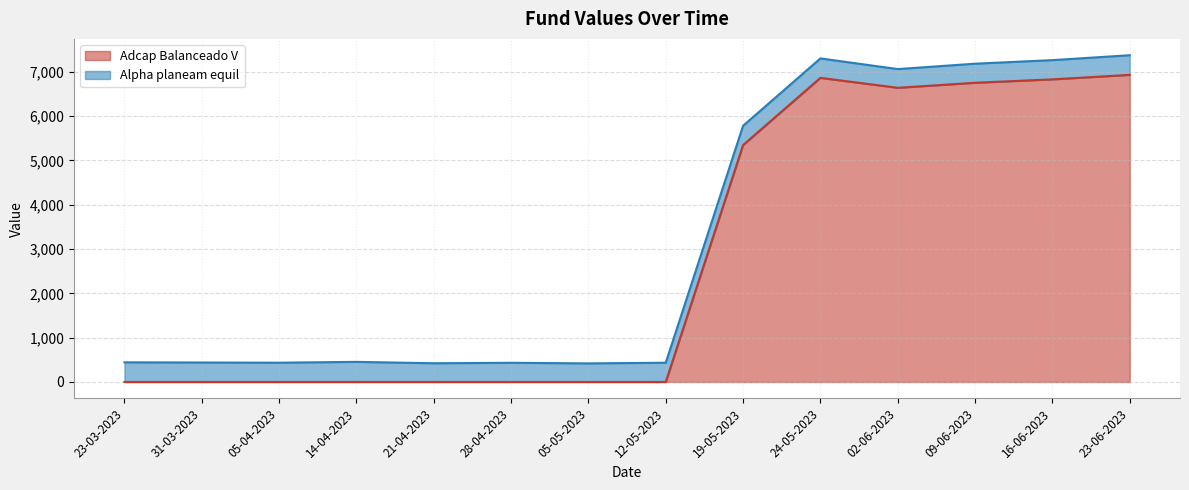

Is it true that the value at 12-05-2023 is -2295.3?

False